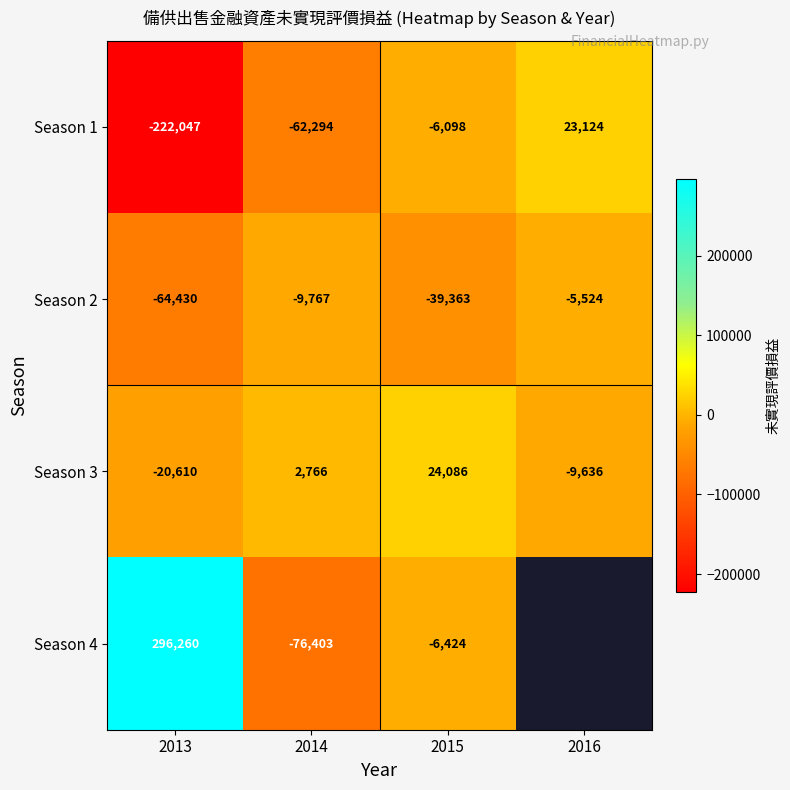

Which label corresponds to the largest value in the chart?

2013